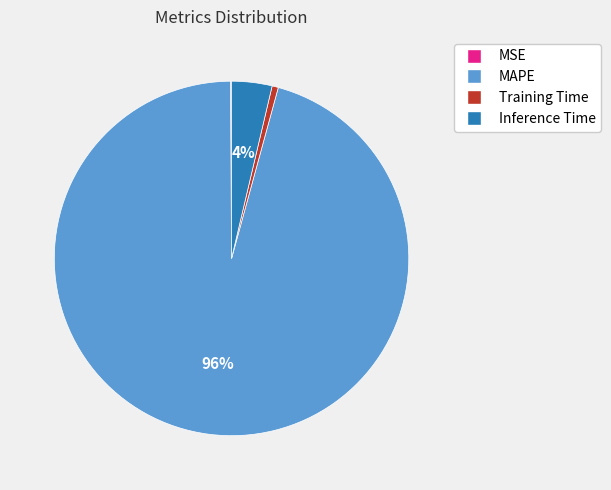

The Inference Time slice represents 18% of the pie. True or false?

False